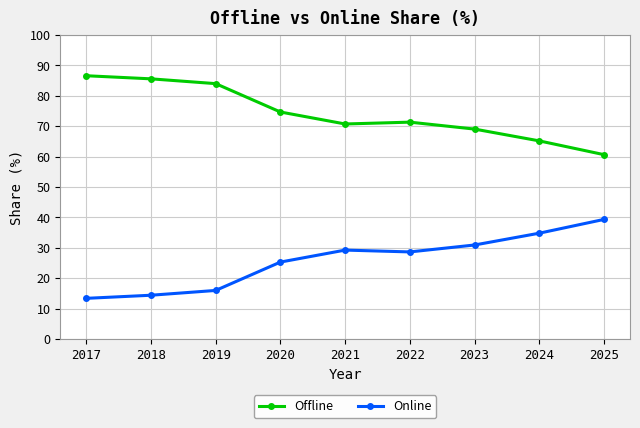

What are all the series names shown in the legend?

Offline, Online